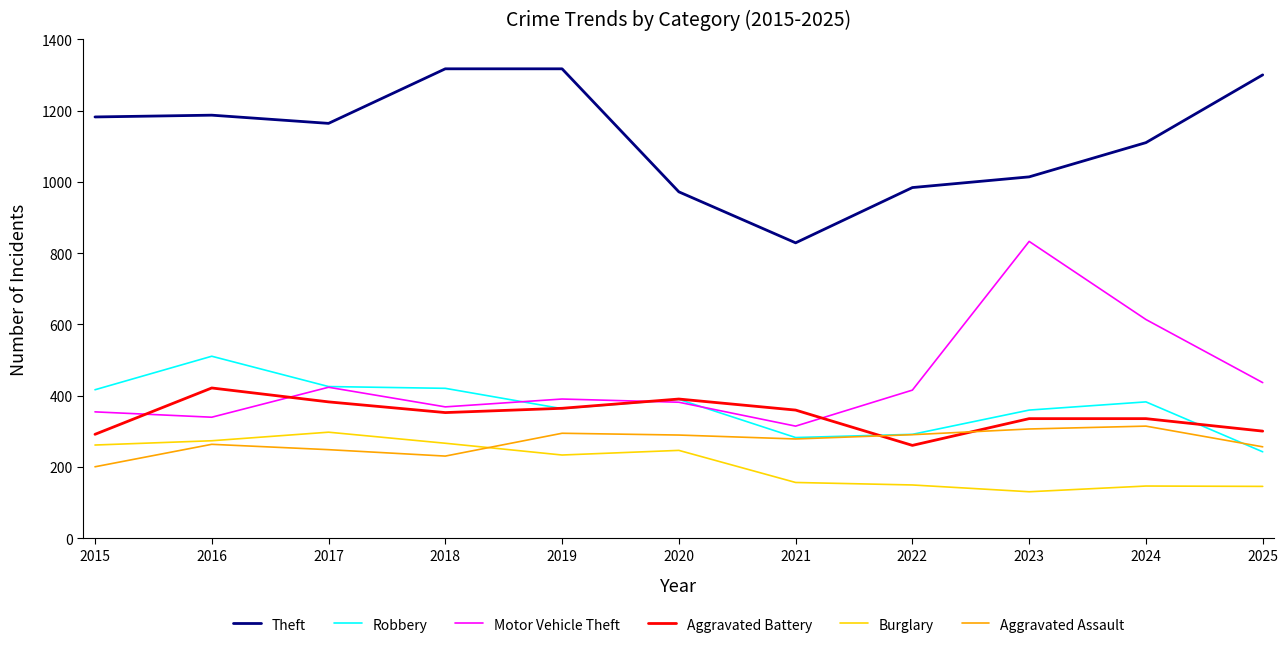

Is it true that Robbery equals 417 at 2015?

True